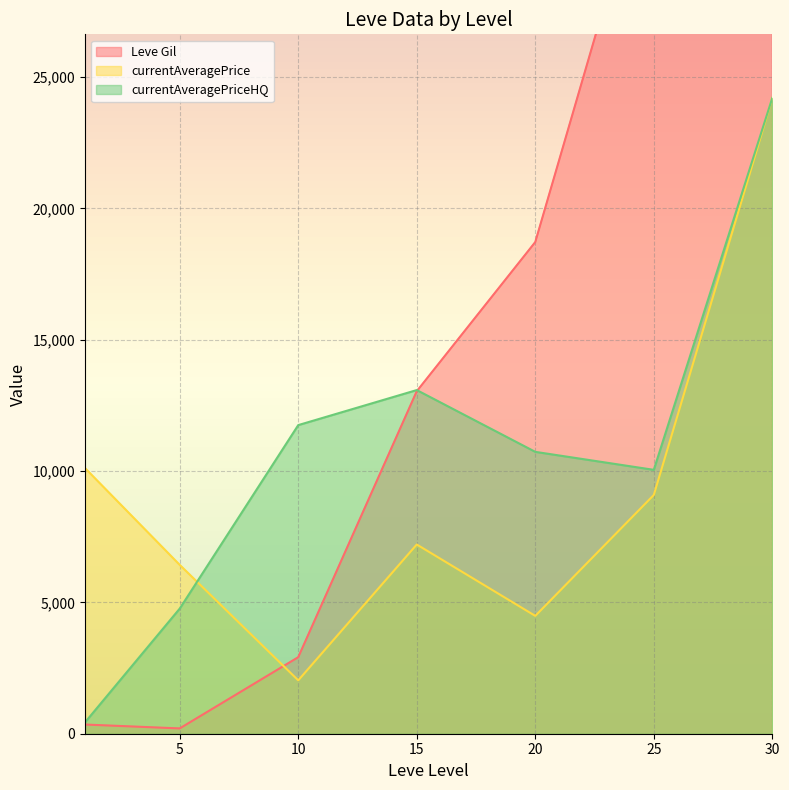

Which series has the widest spread of values?

Leve Gil